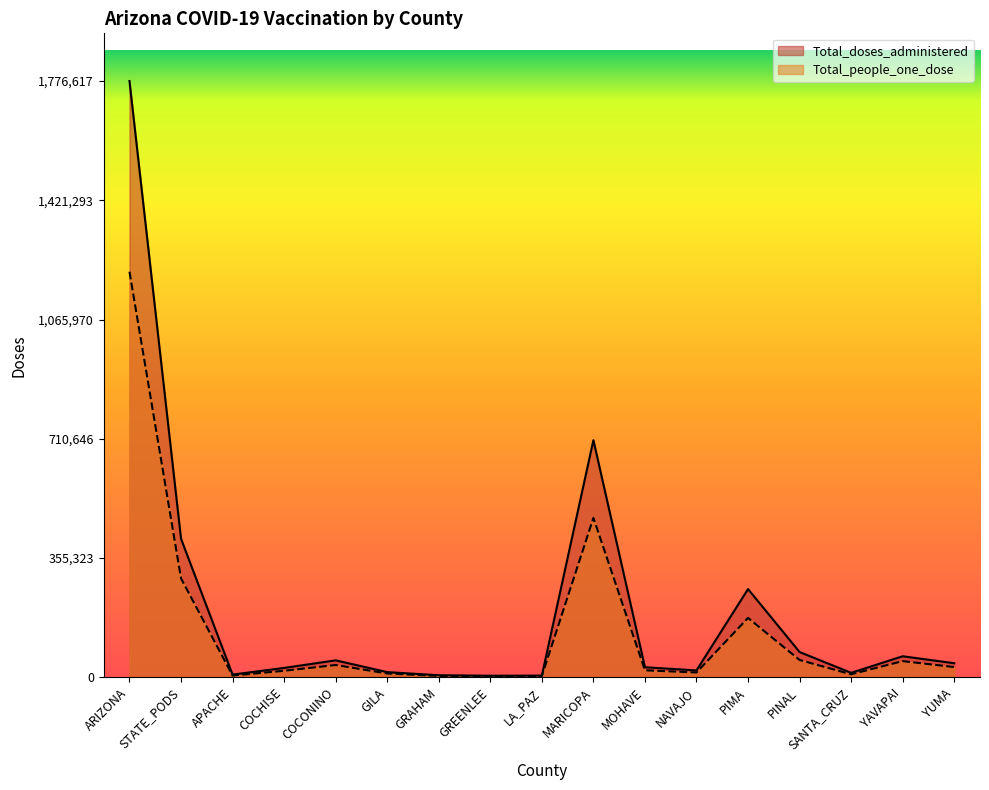

What is the total value across all series at YUMA?

72854